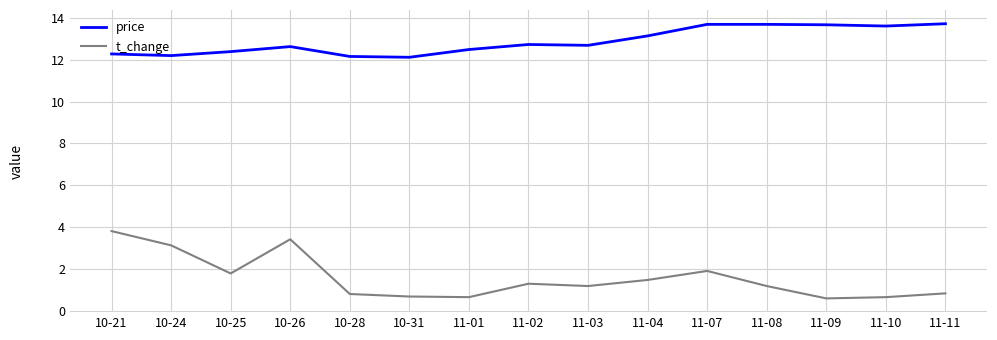

In t_change, how many points are higher than both neighbors (excluding endpoints)?

3